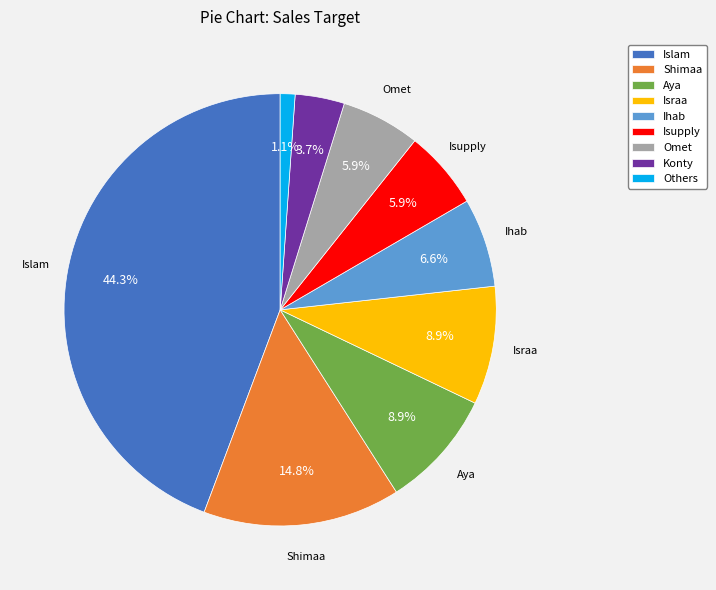

Which category has the biggest portion of the pie?

Islam